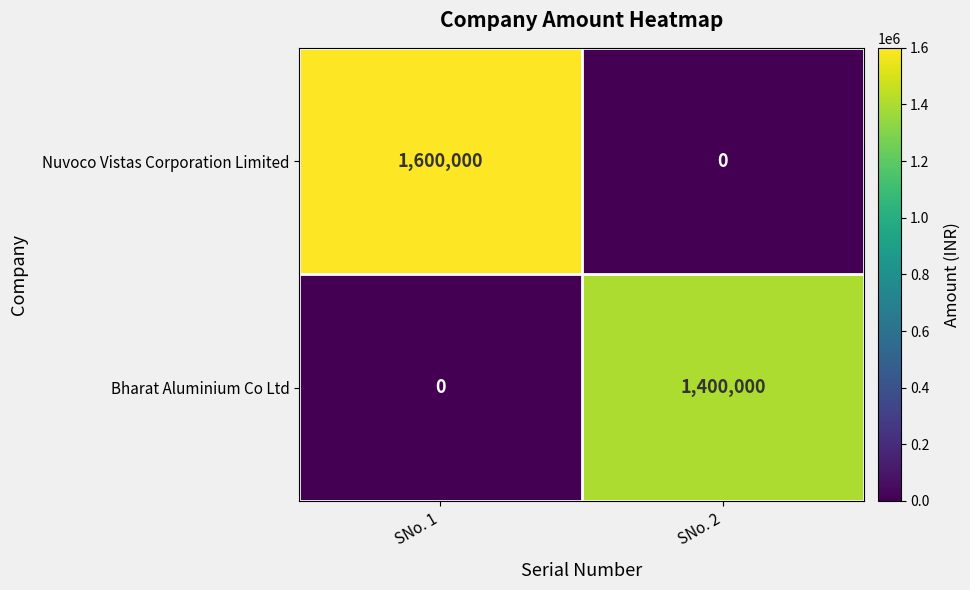

Which series has the widest spread of values?

Nuvoco Vistas Corporation Limited